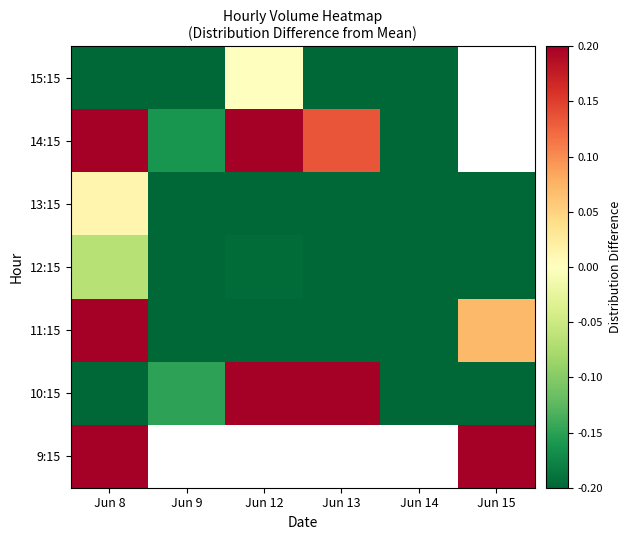

Which label corresponds to the largest value in the chart?

Jun 15